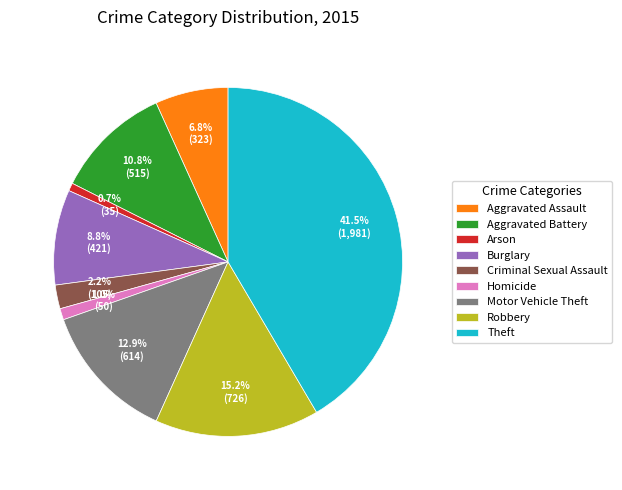

Approximately how many times larger is the value at Aggravated Battery compared to Arson?

14.7